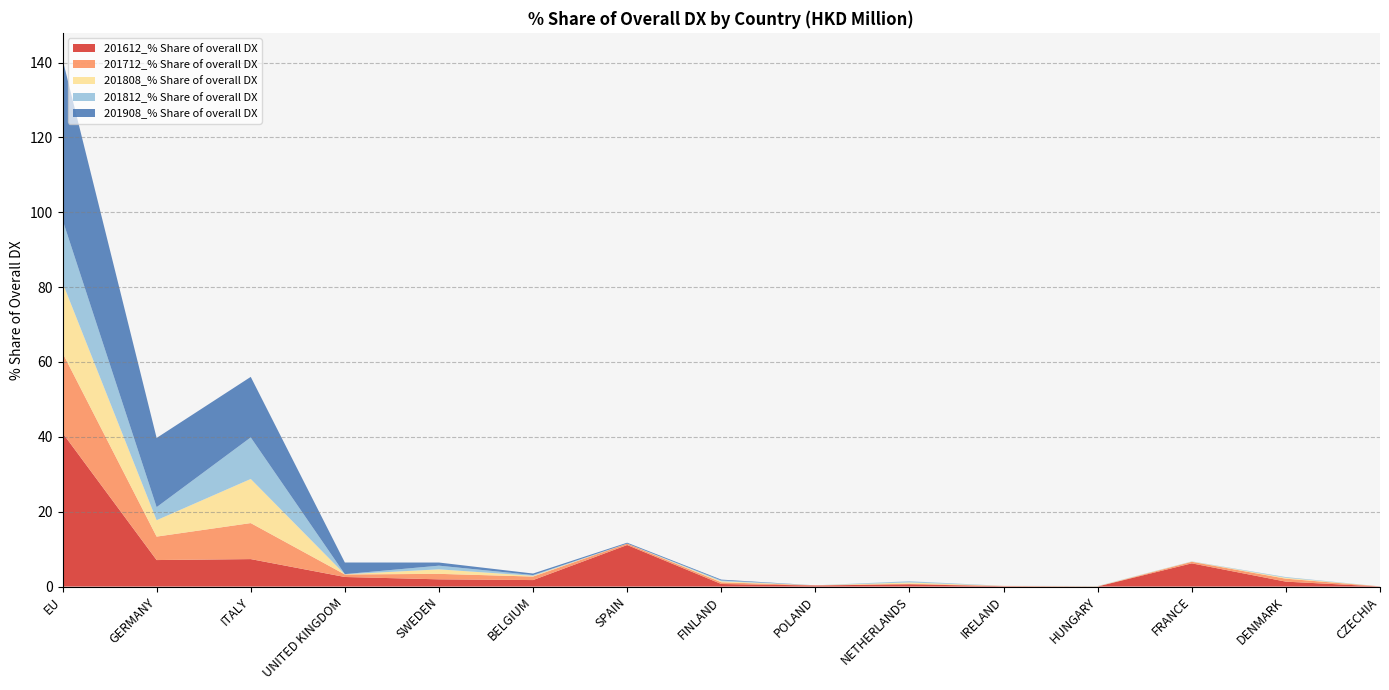

Reading left to right, extract all data points from this chart.

201612_% Share of overall DX: EU=41.1	GERMANY=7.1	ITALY=7.3	UNITED KINGDOM=2.6	SWEDEN=1.9	BELGIUM=1.7	SPAIN=11.1	FINLAND=0.7	POLAND=0.3	NETHERLANDS=0.6	IRELAND=0.1	HUNGARY=0.0	FRANCE=6.2	DENMARK=1.3	CZECHIA=0.0
201712_% Share of overall DX: EU=21.4	GERMANY=6.3	ITALY=9.6	UNITED KINGDOM=0.7	SWEDEN=1.5	BELGIUM=0.9	SPAIN=0.4	FINLAND=0.5	POLAND=0.0	NETHERLANDS=0.2	IRELAND=0.1	HUNGARY=0.0	FRANCE=0.4	DENMARK=0.8	CZECHIA=0.0
201808_% Share of overall DX: EU=18.8	GERMANY=4.4	ITALY=11.8	UNITED KINGDOM=0.1	SWEDEN=1.2	BELGIUM=0.2	SPAIN=0.0	FINLAND=0.3	POLAND=0.0	NETHERLANDS=0.3	IRELAND=0.0	HUNGARY=0.1	FRANCE=0.1	DENMARK=0.2	CZECHIA=0.0
201812_% Share of overall DX: EU=16.8	GERMANY=3.5	ITALY=11.1	UNITED KINGDOM=0.0	SWEDEN=1.0	BELGIUM=0.2	SPAIN=0.0	FINLAND=0.2	POLAND=0.0	NETHERLANDS=0.3	IRELAND=0.0	HUNGARY=0.1	FRANCE=0.0	DENMARK=0.2	CZECHIA=0.0
201908_% Share of overall DX: EU=42.9	GERMANY=18.5	ITALY=16.2	UNITED KINGDOM=3.1	SWEDEN=0.8	BELGIUM=0.4	SPAIN=0.2	FINLAND=0.2	POLAND=0.0	NETHERLANDS=0.0	IRELAND=0.0	HUNGARY=0.0	FRANCE=0.0	DENMARK=0.0	CZECHIA=0.0